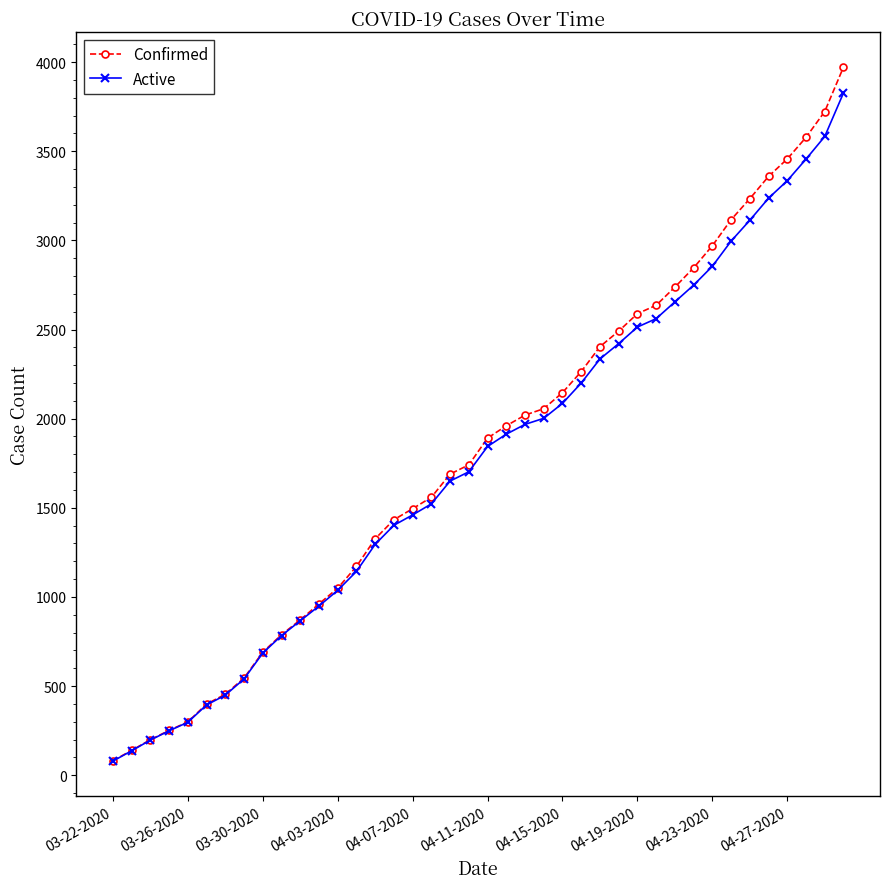

Which series has the widest spread of values?

Confirmed